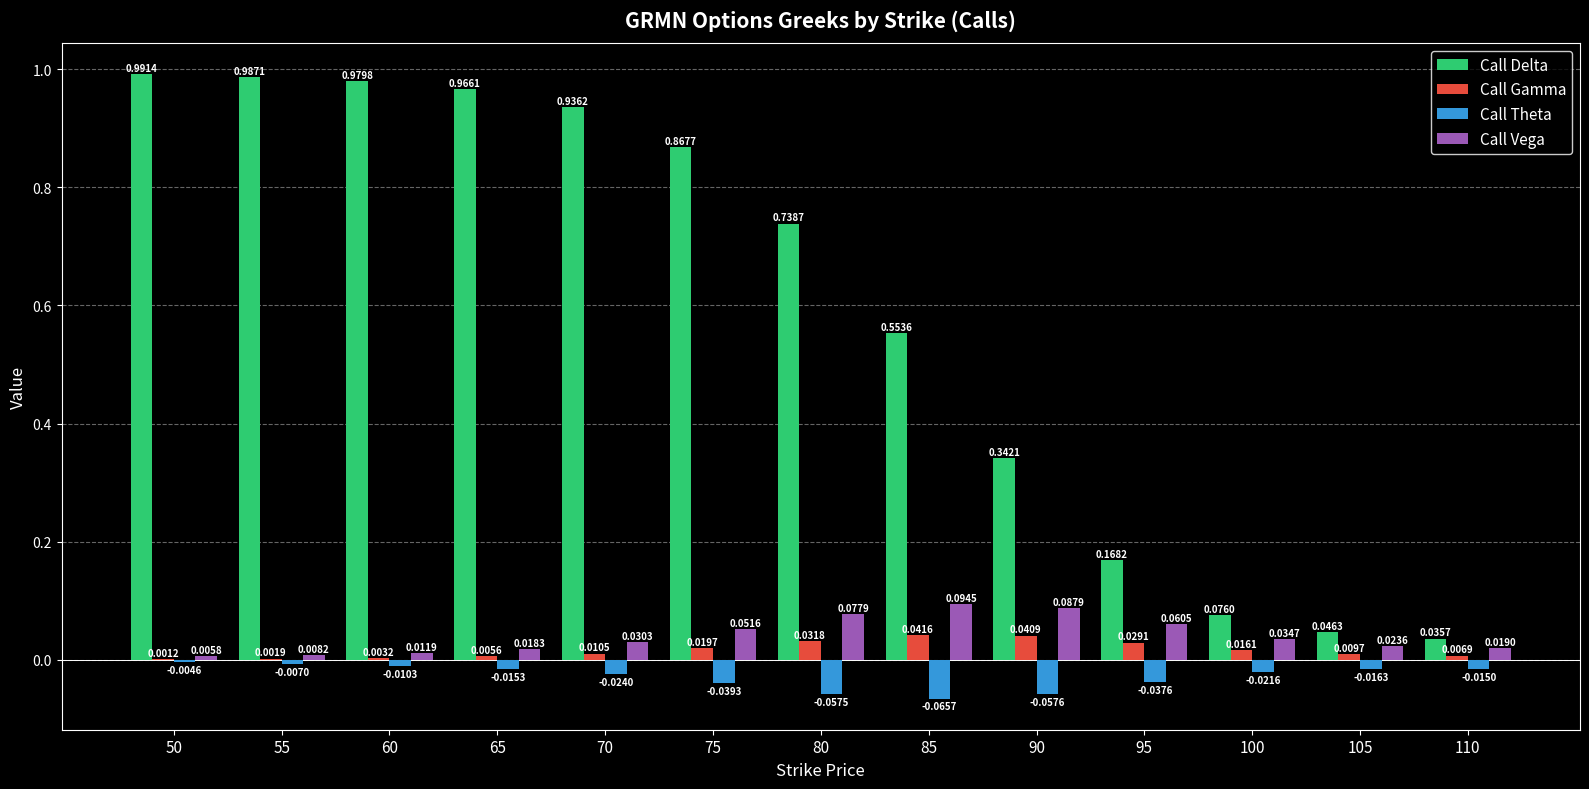

Which series has the largest total across all categories?

Call Delta